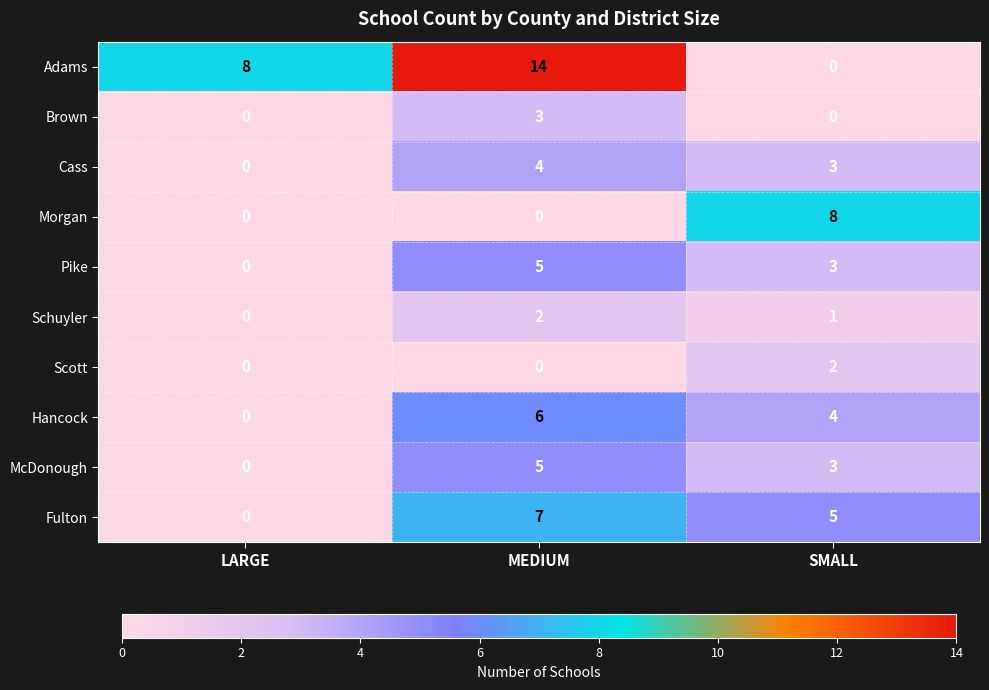

What is the average value of the Hancock series?

3